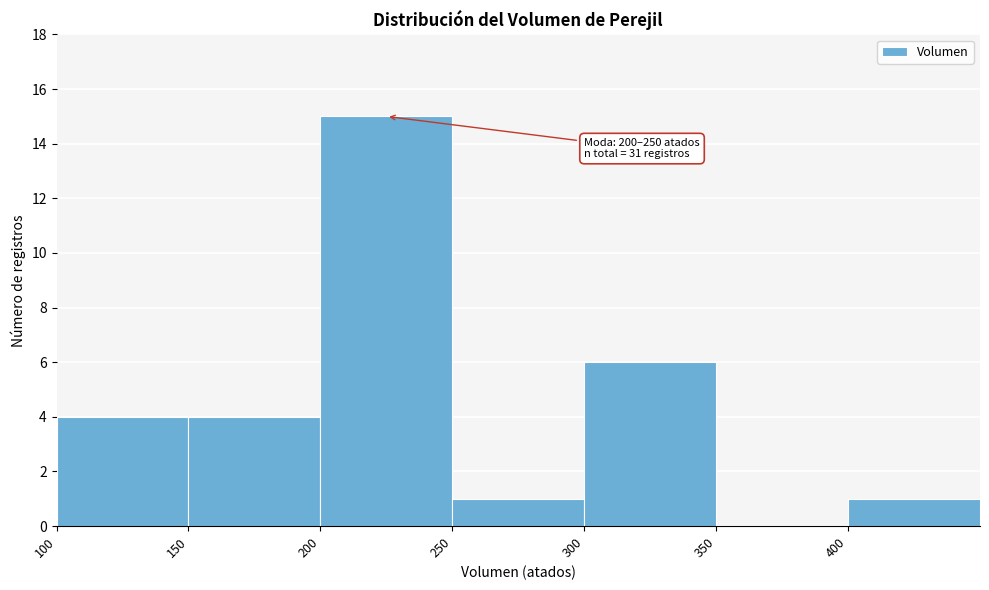

Which range on the x-axis has the tallest bar?

200 to 250